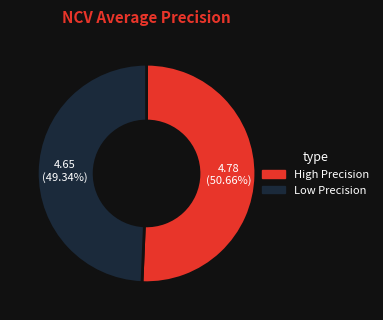

To the nearest percent, what is the average slice percentage?

50%